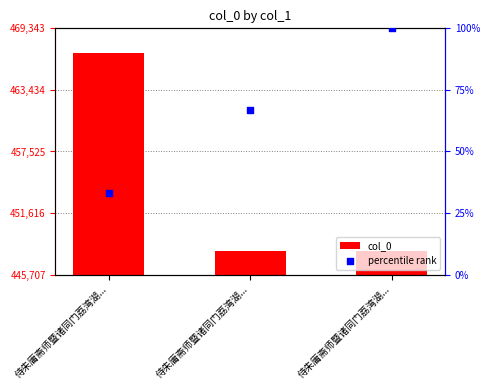

What are all the series names shown in the legend?

col_0, percentile rank